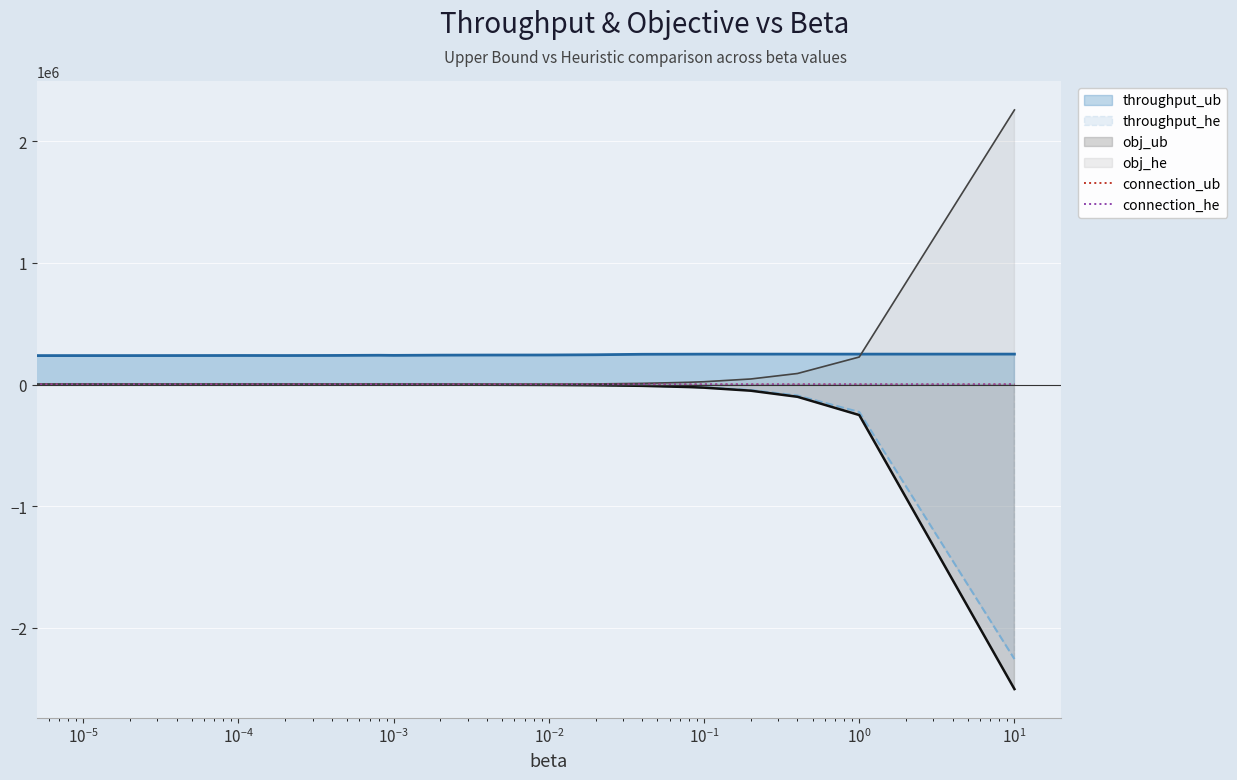

Reading left to right, what are all the values shown in this chart?

connection_ub: 839	839	839	839	839	840	839	840	839	841	838	836	835	831	808	714	689	672	670	664	670	660
connection_he: 732	732	732	732	732	732	732	732	732	732	732	589	589	589	589	589	589	589	589	589	589	589